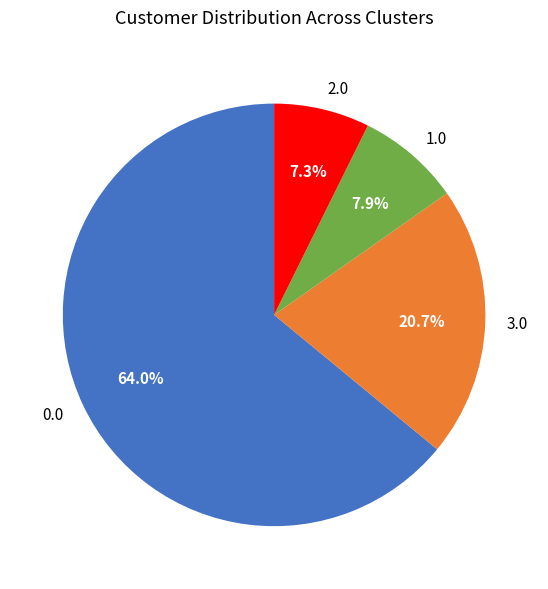

To the nearest percent, what is the difference between the 0.0 and 3.0 slice percentages?

43%